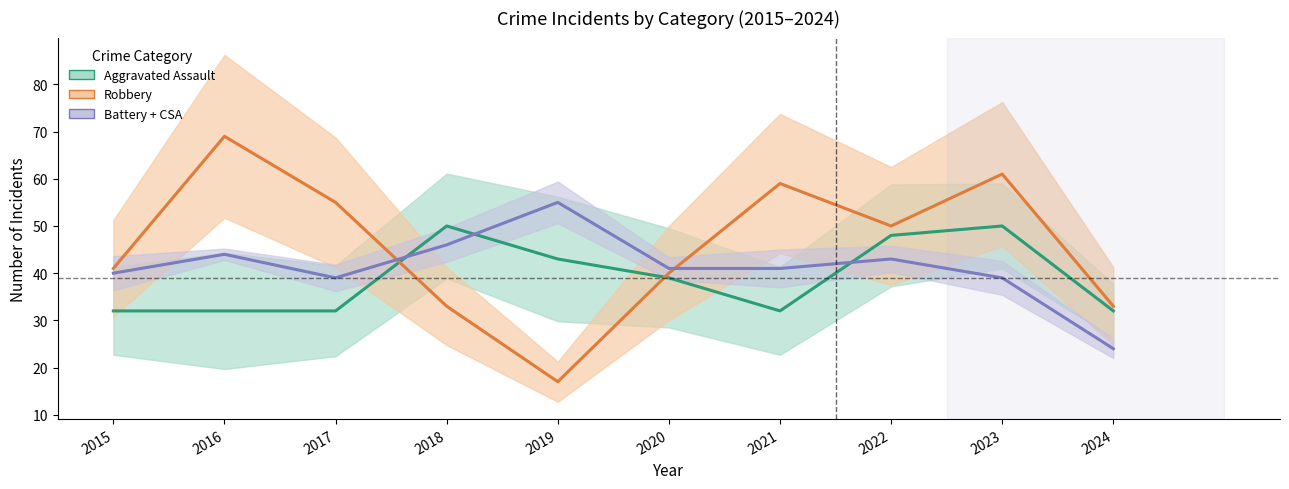

Is it true that Aggravated Battery + CSA equals 24 at 2024?

True